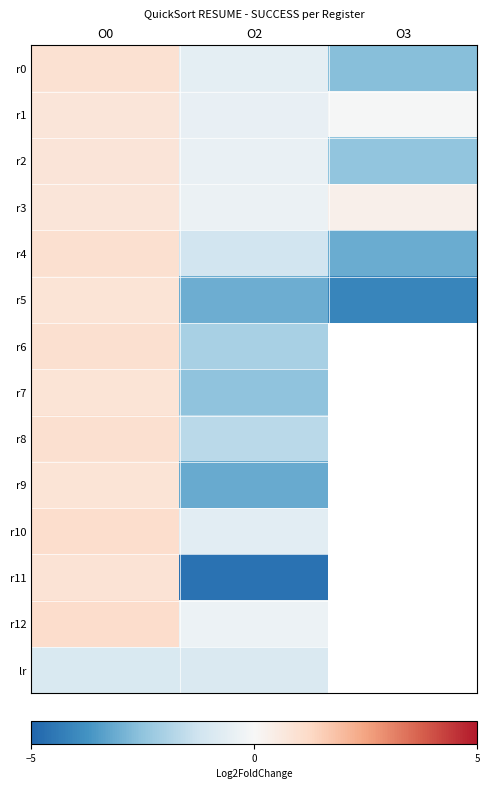

What is the highest value of the r2 series?

0.8